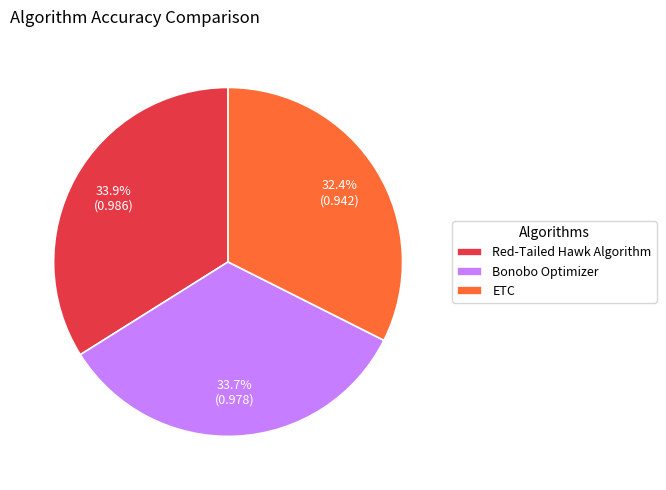

True or false: Bonobo Optimizer accounts for 34% of the total.

True